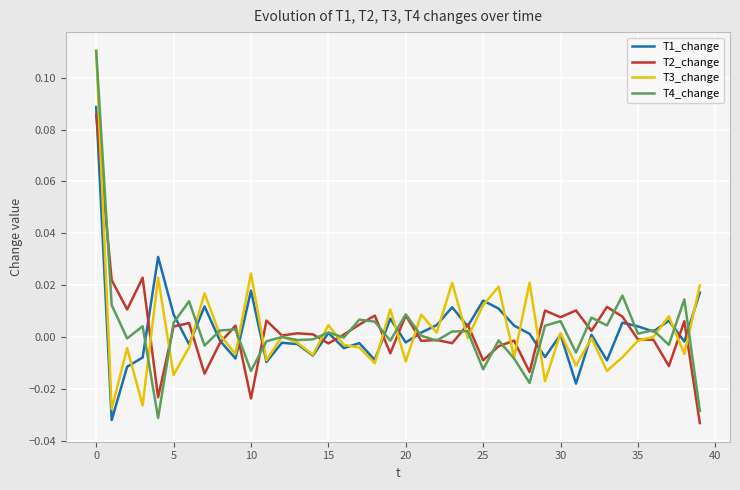

List the series in order of their overall mean, lowest first.

T2_change, T4_change, T3_change, T1_change